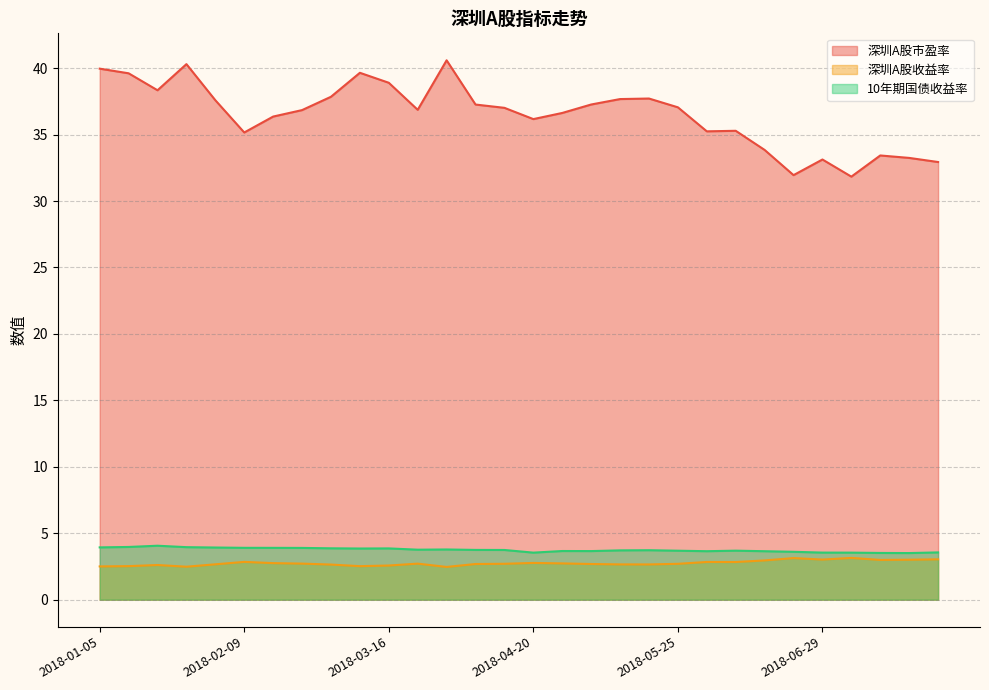

What position from the left is 2018-03-02?

9